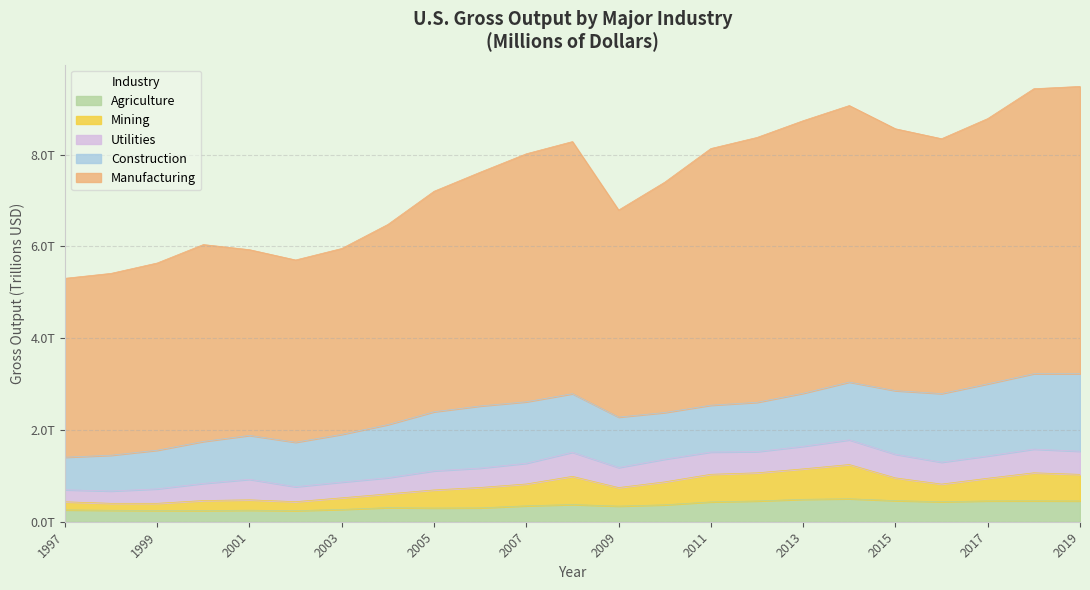

Between 2009 and 2002, which is larger?

2009